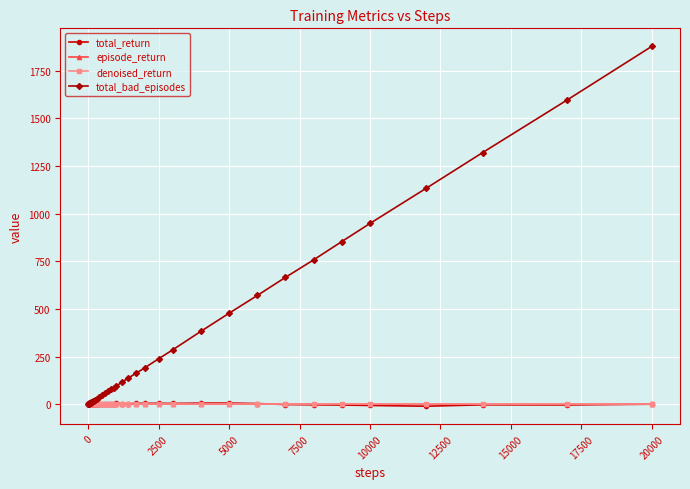

After their last crossing, which series has the higher values: episode_return or total_return?

episode_return